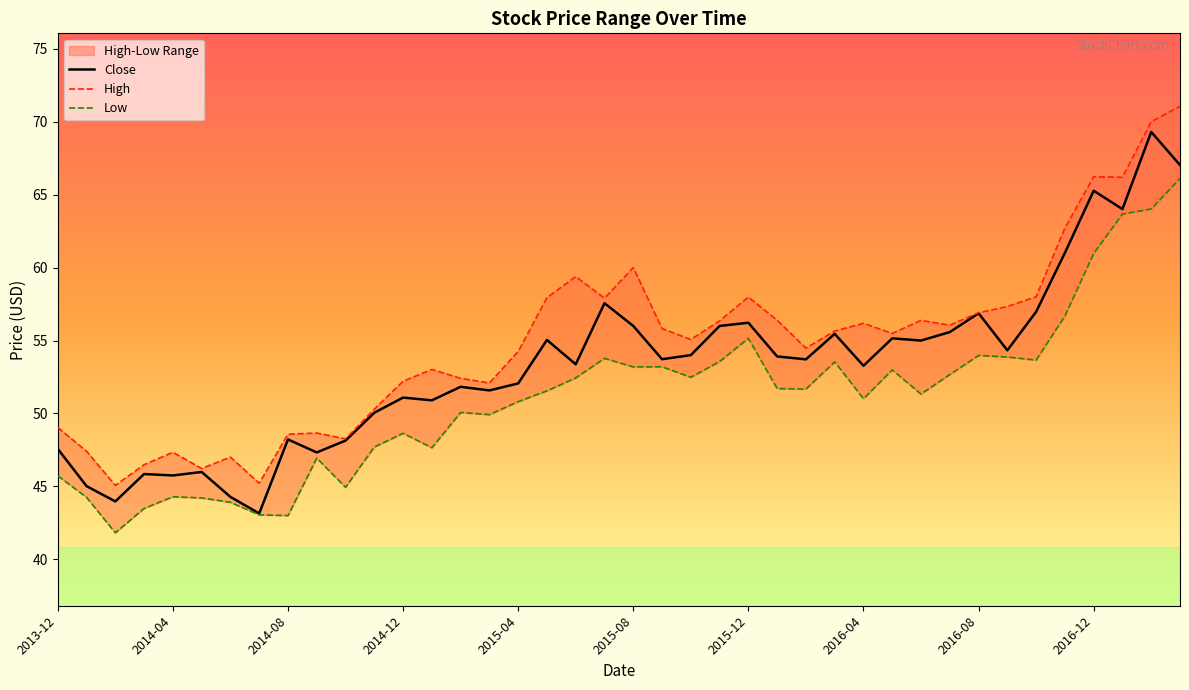

What is the highest value of the Close series?

69.3